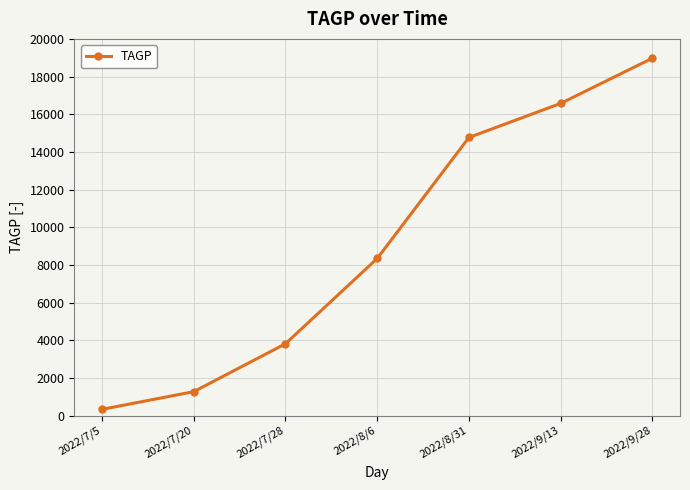

Where is the data nearest to the value 9652?

2022/8/6